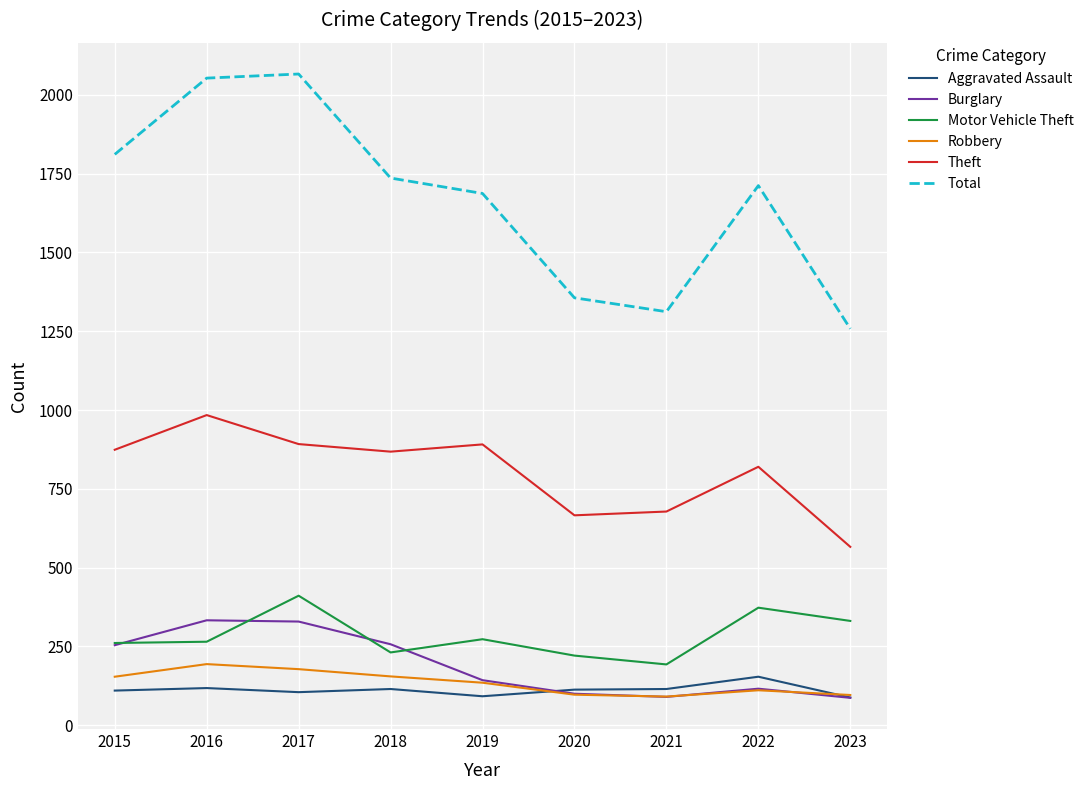

Is it true that Theft equals 332 at 2019?

False